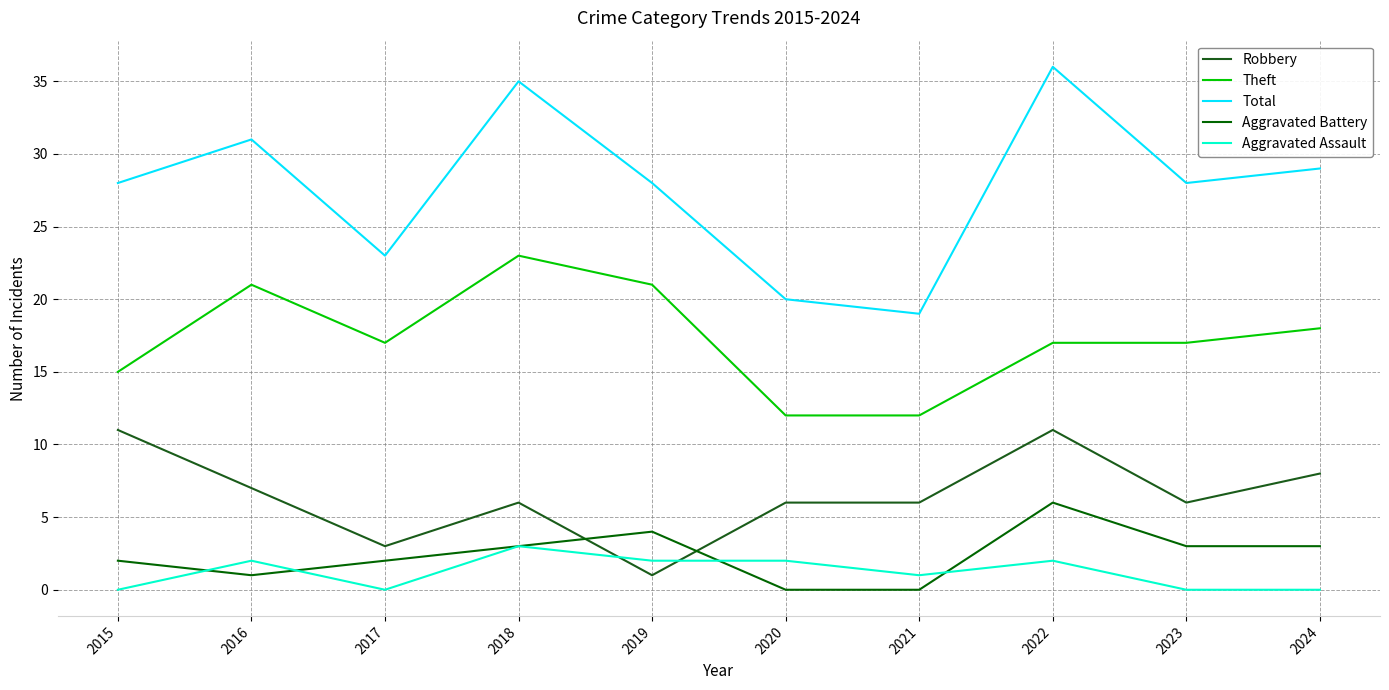

How many lines are shown in the chart?

5